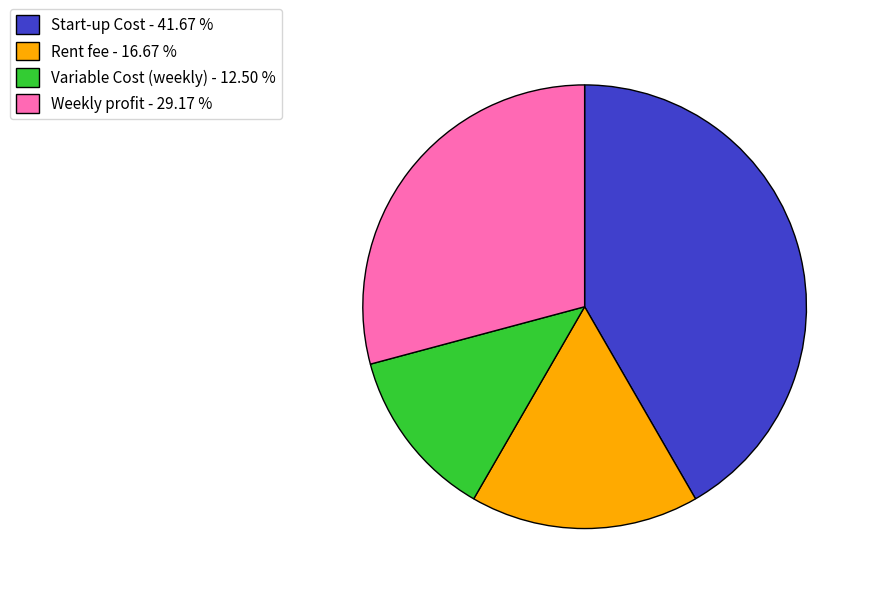

How many slices are in this pie chart?

4